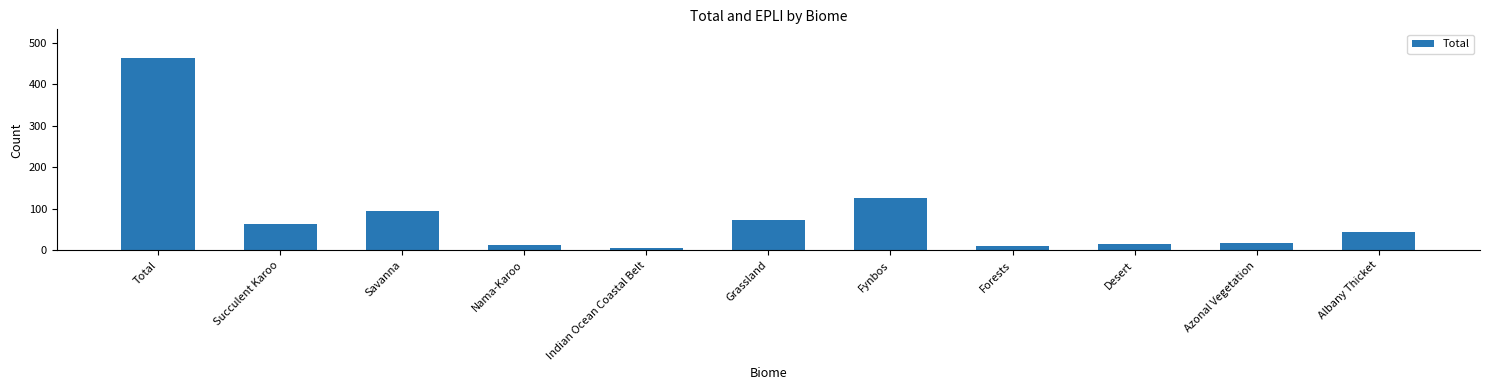

How many values are below 44?

5